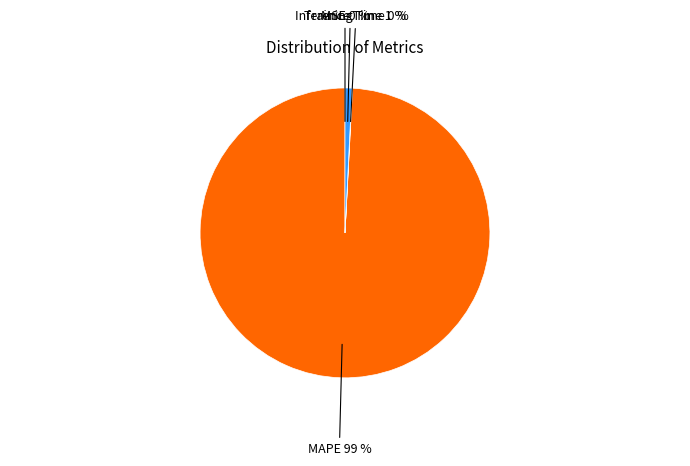

To the nearest percent, what is the average slice percentage?

25%